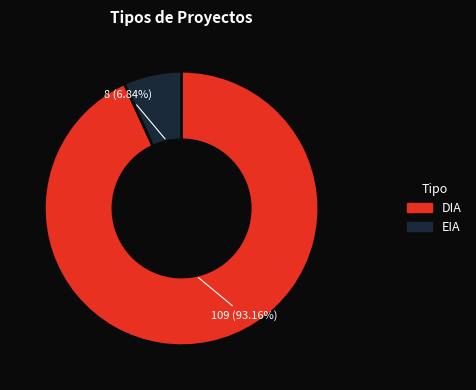

What percentage is the EIA slice, to the nearest percent?

7%